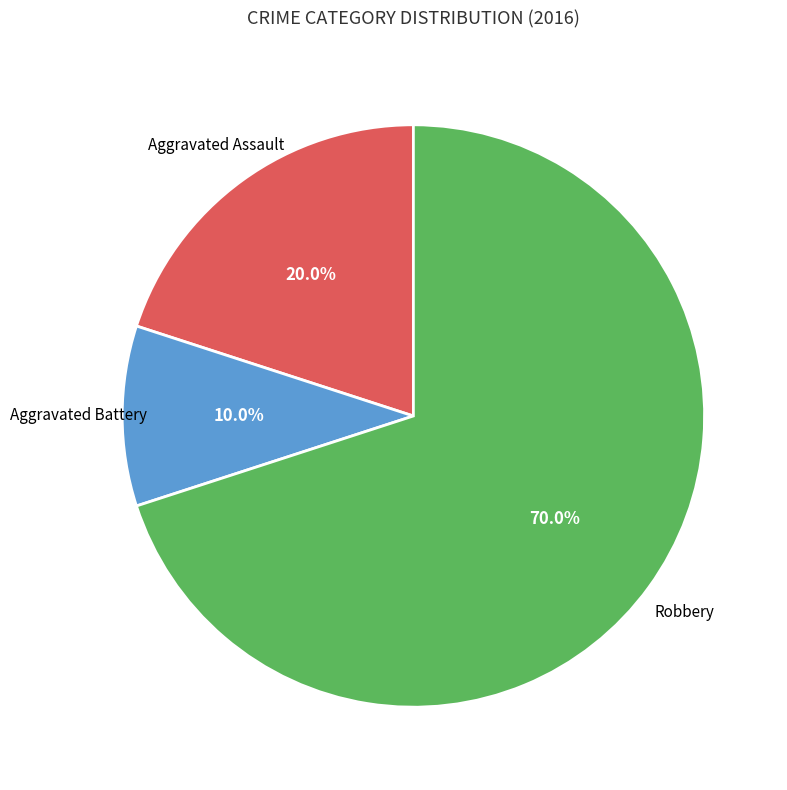

To the nearest percent, what is the difference between the largest and smallest slice percentages?

60%